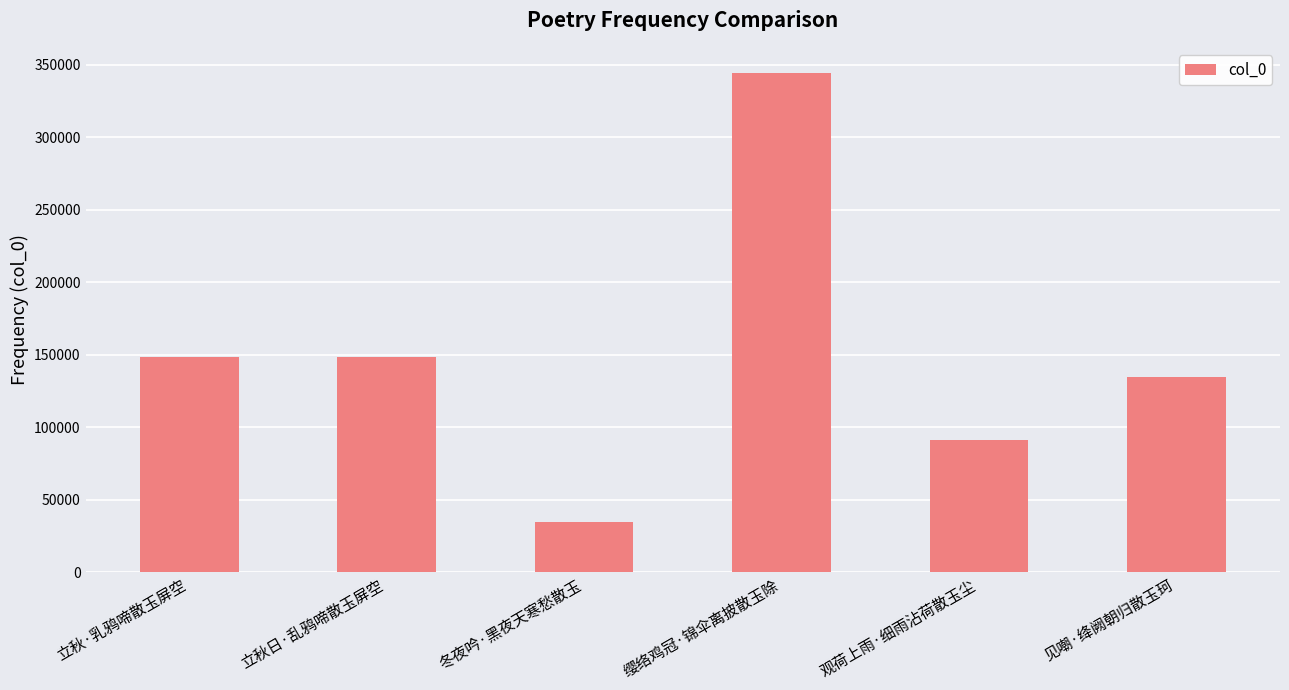

The chart shows a value of 227352 at 缨络鸡冠·锦伞离披散玉除. True or false?

False